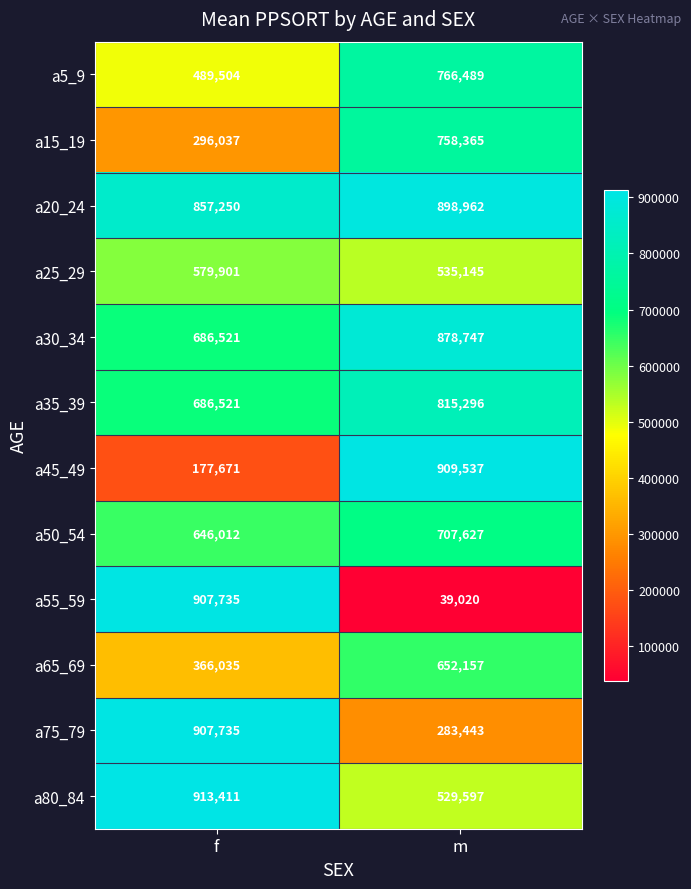

Which series changed the most between f and m?

a55_59